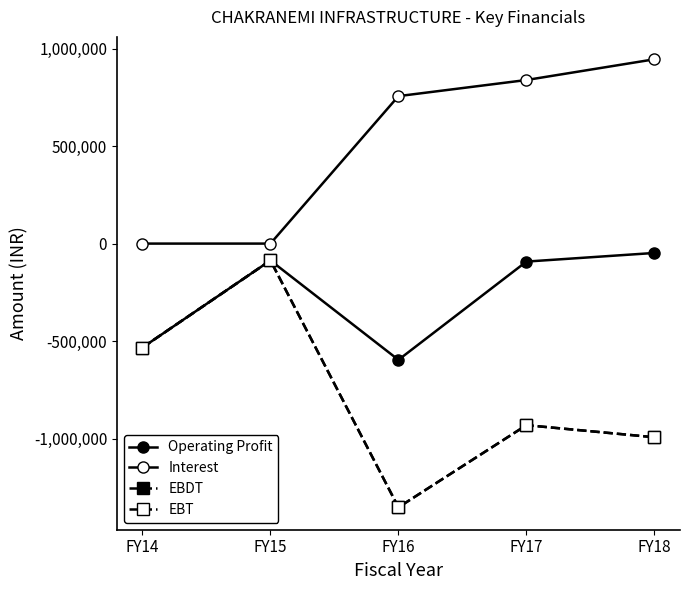

Is this an area chart (filled region under the line)?

No